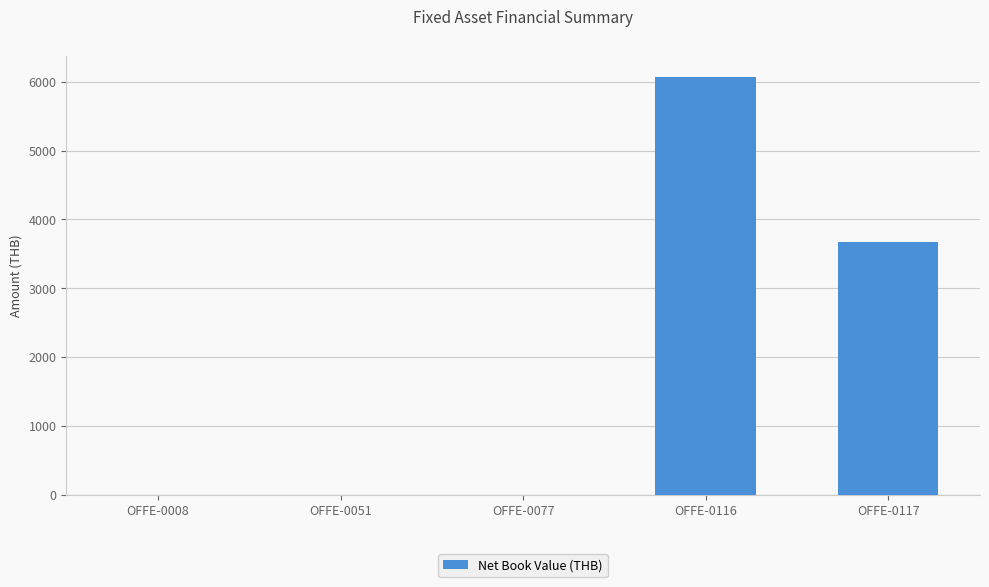

What is the sum of all values?

9734.6